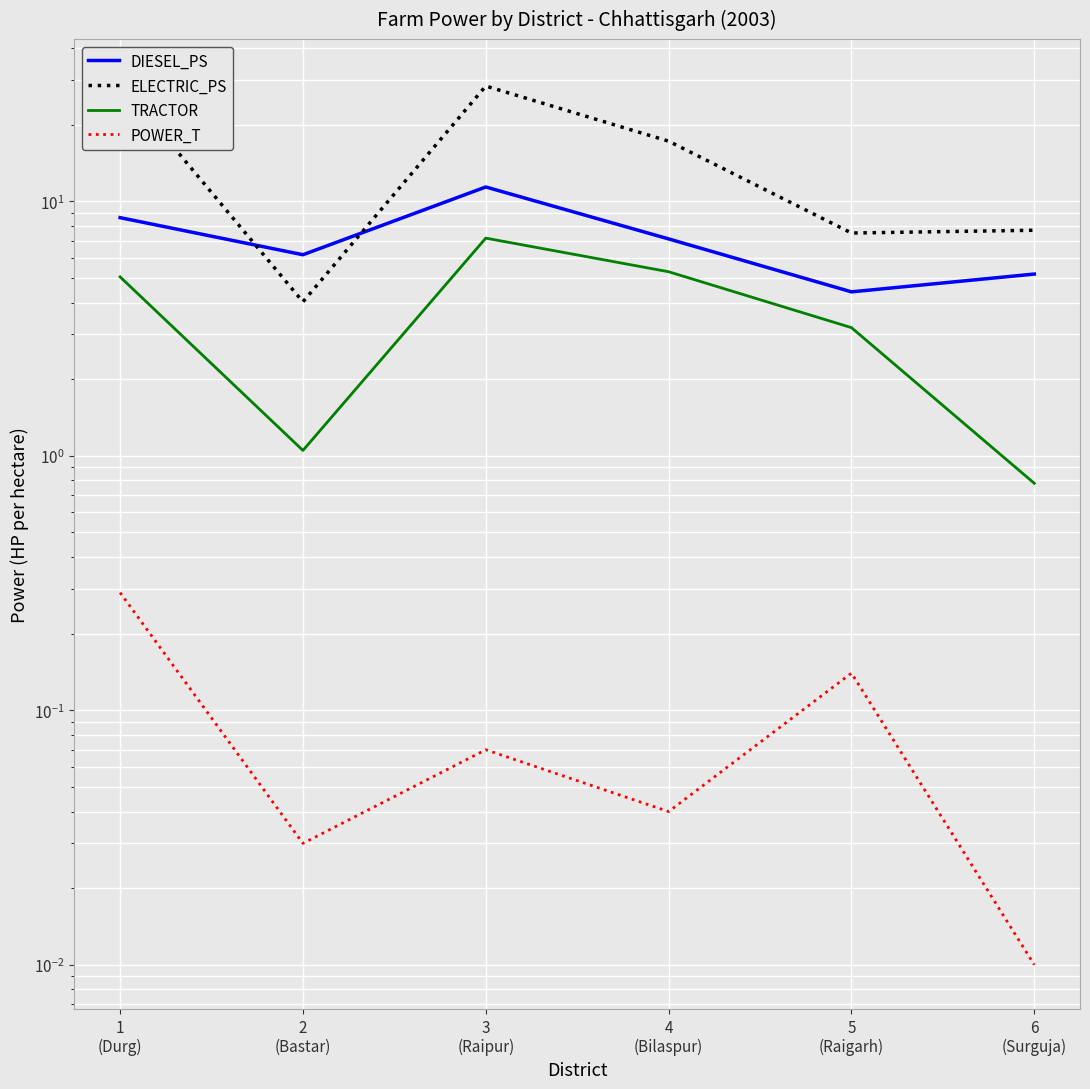

Which category has the lowest value in the DIESEL_PS series?

5
(Raigarh)